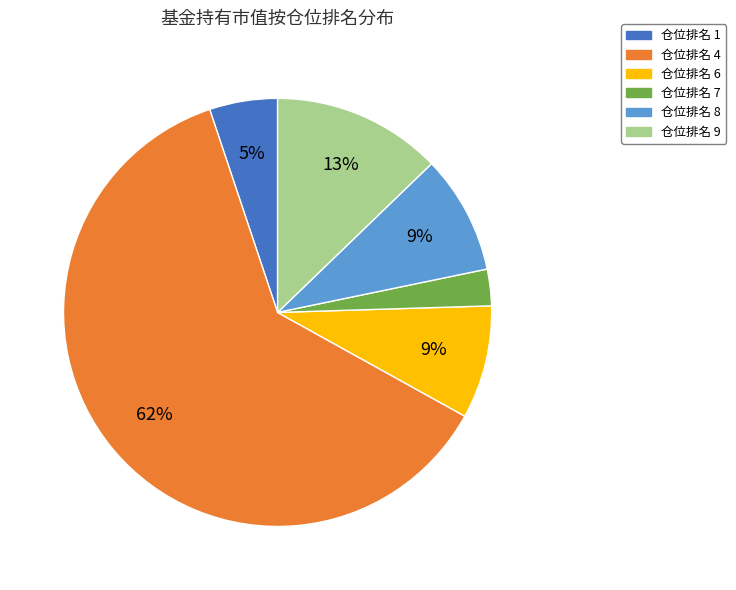

Does any single category account for the majority?

Yes